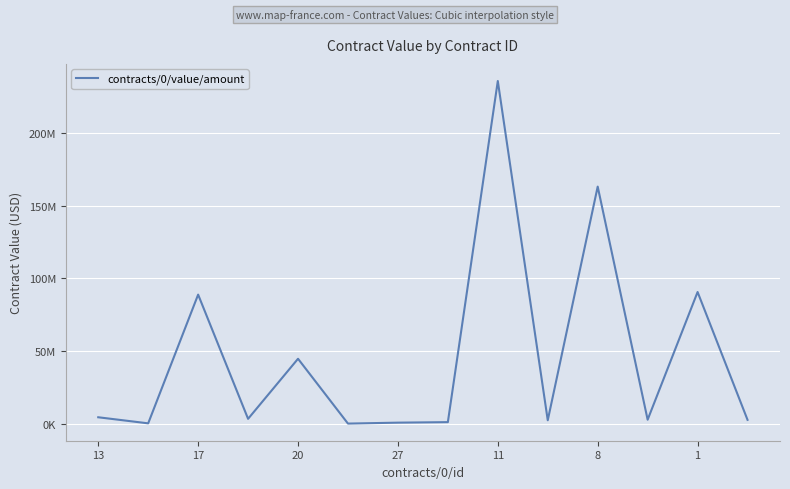

Is this an area chart (filled region under the line)?

No